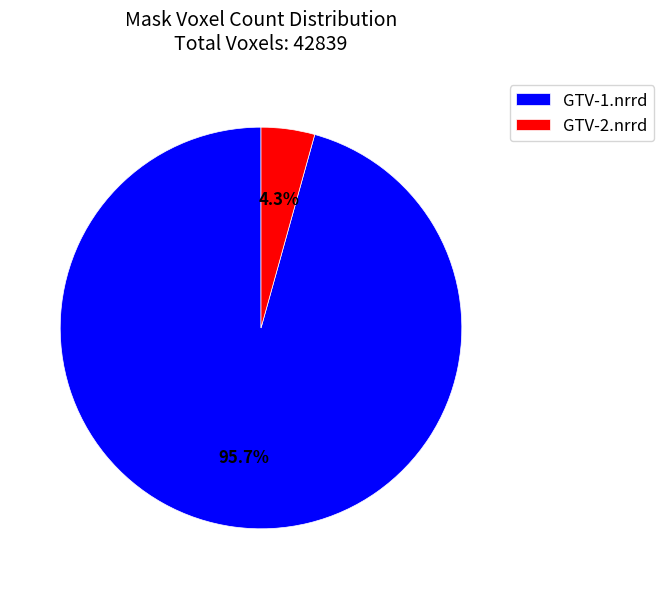

What is the largest slice in the pie chart?

GTV-1.nrrd